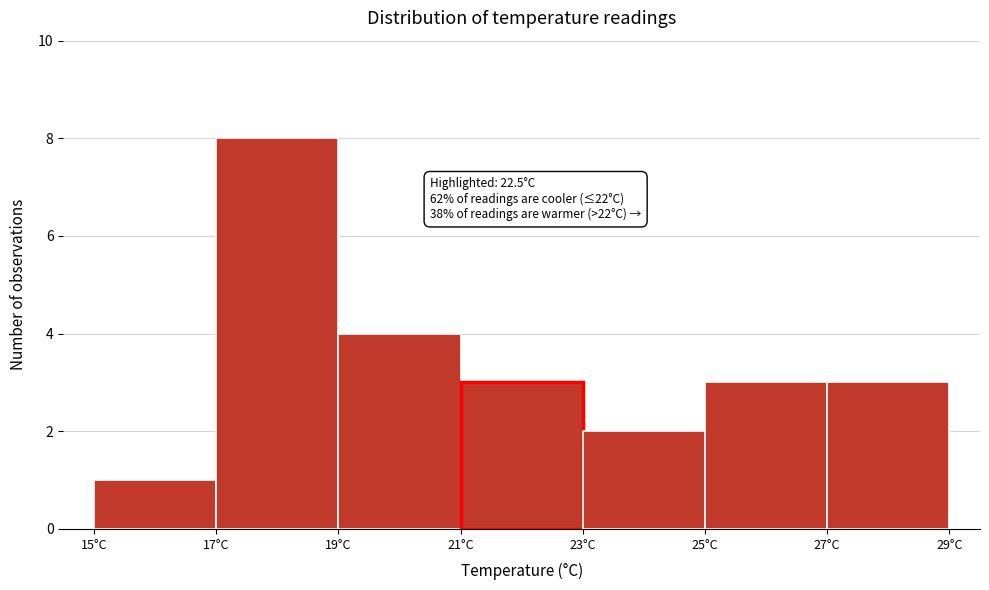

Over which range of the x-axis is the bar tallest?

17 to 19